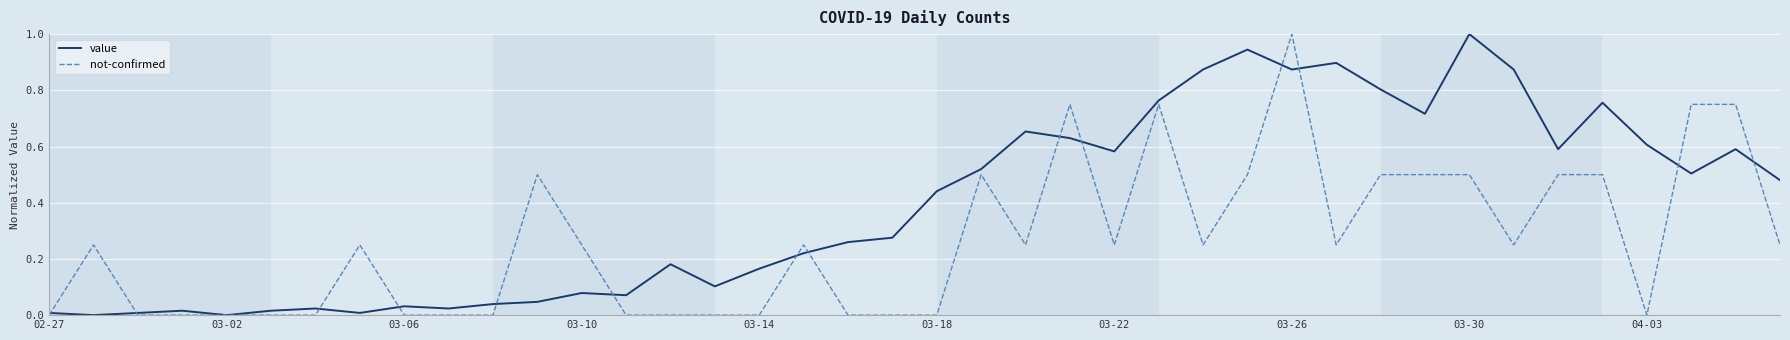

List the series in order of their overall mean, lowest first.

not-confirmed, value